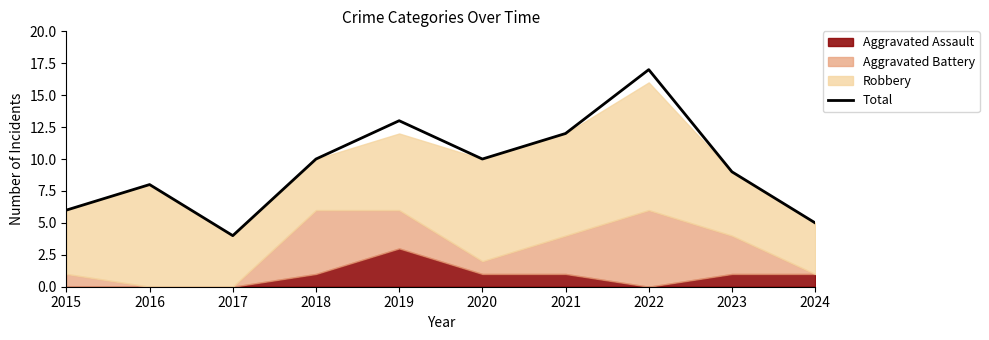

What is the greatest value displayed?

17